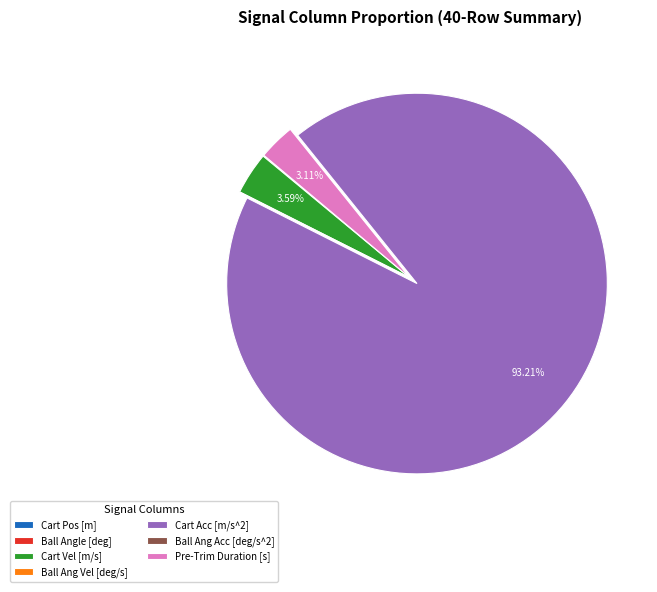

Is there a majority slice in this chart?

Yes